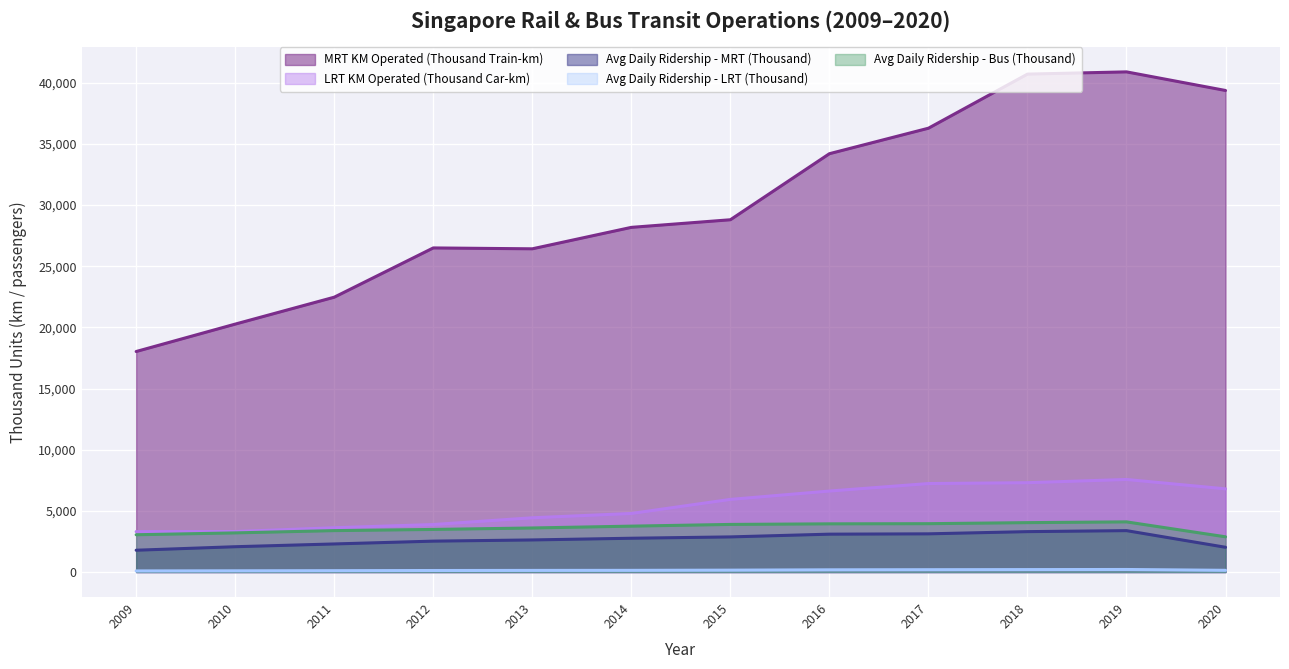

Where is LRT KM Operated (Thousand Car-km) nearest to the value 5434?

2015